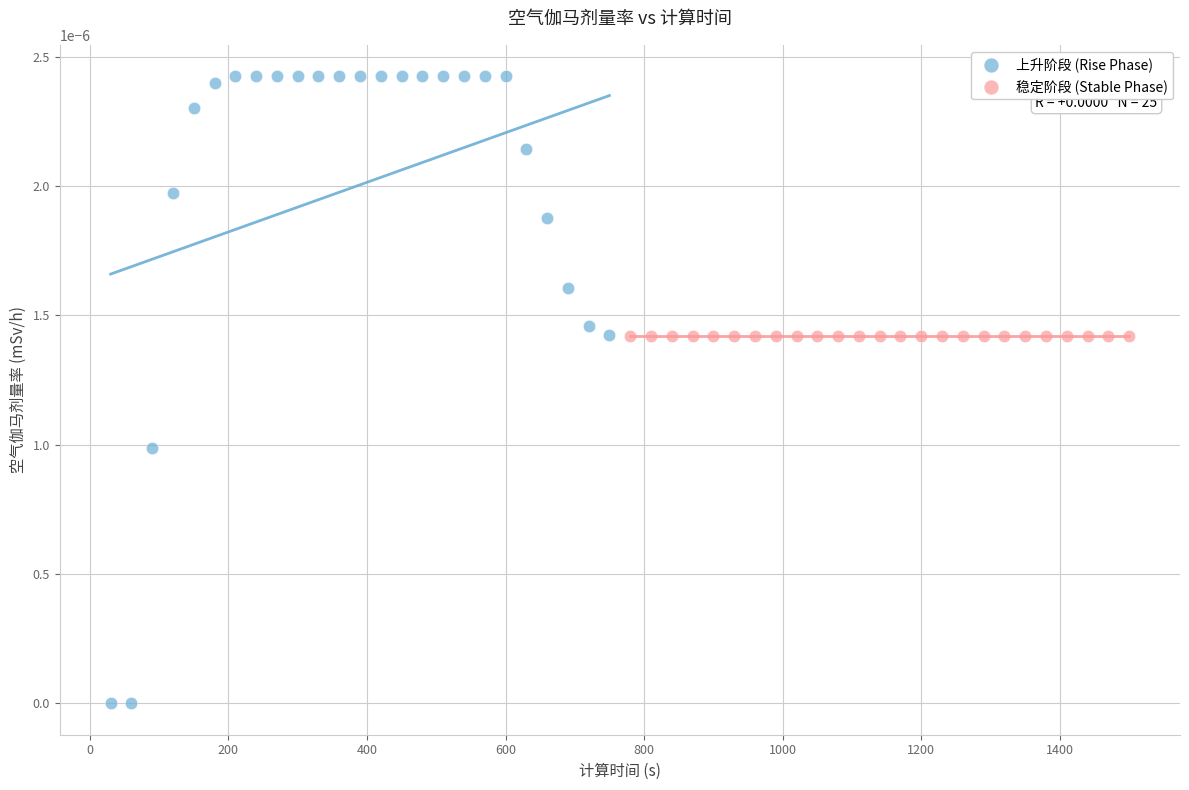

Which series reaches the minimum Y coordinate?

上升阶段 (Rise Phase)